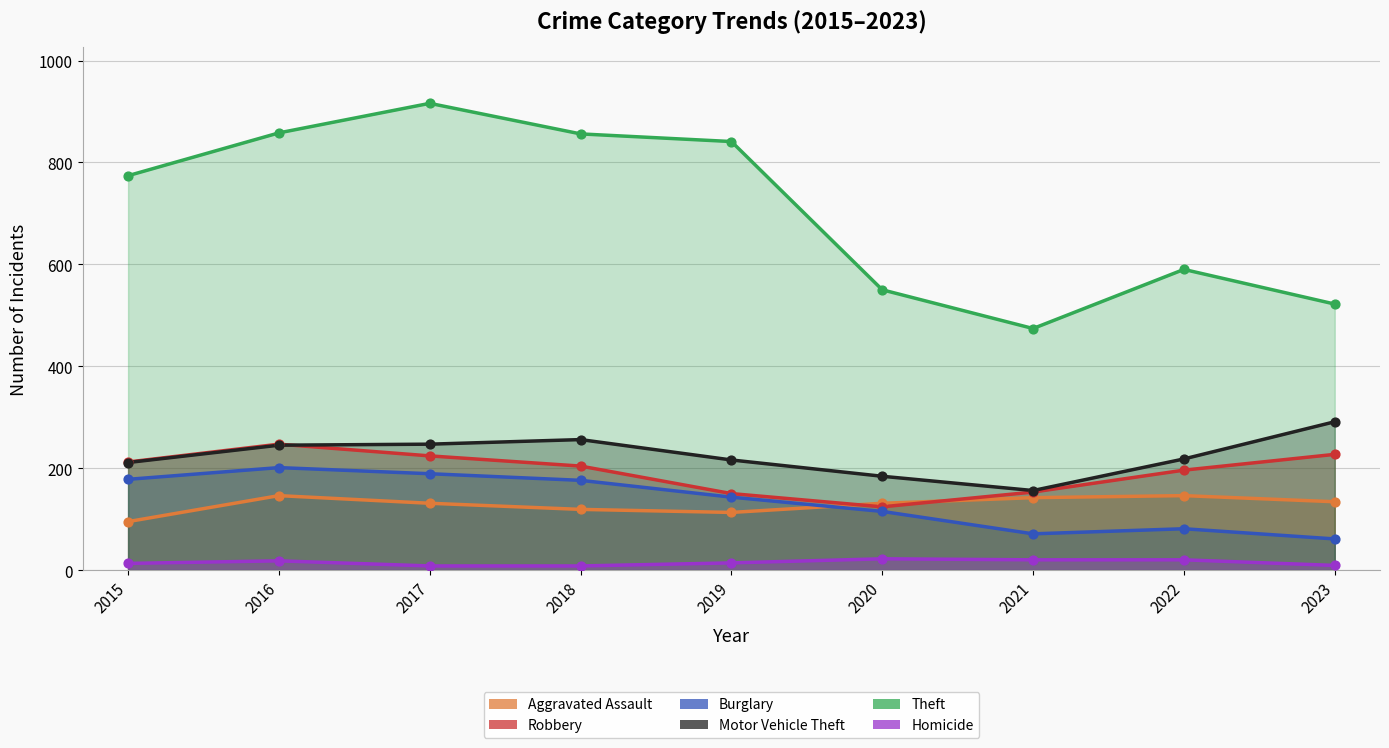

Is the value of Aggravated Assault at 2020 greater than the value of Motor Vehicle Theft at 2017?

No